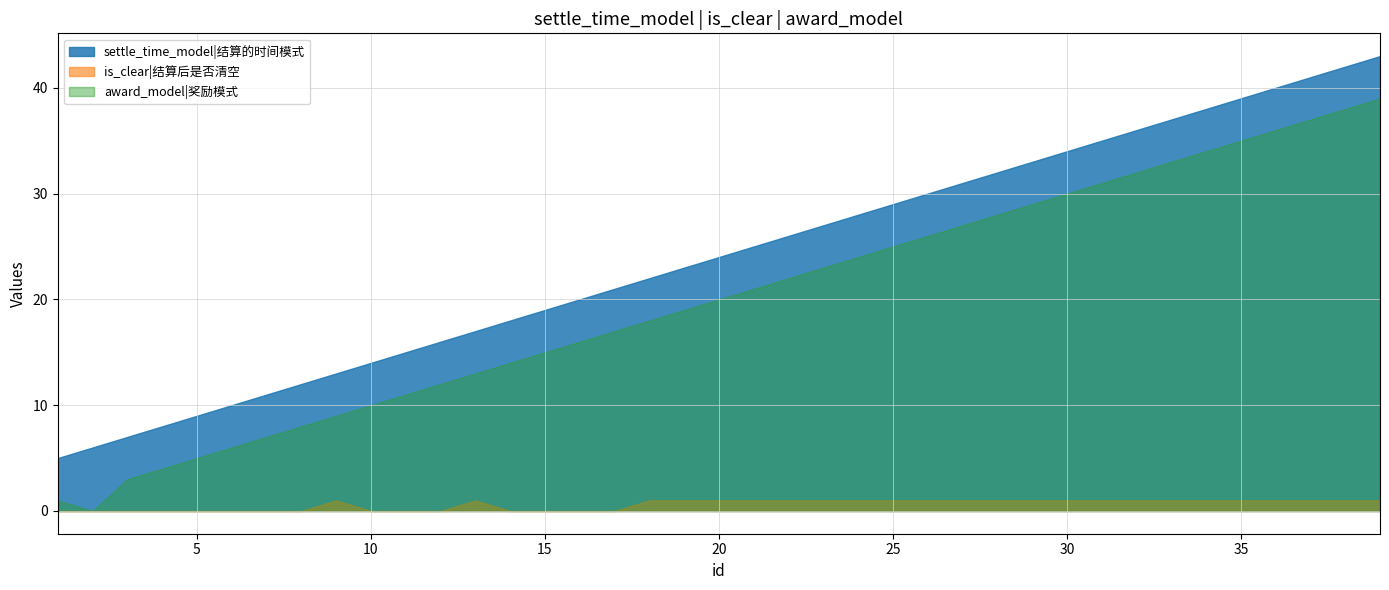

Which series changed the most between 10 and 27?

settle_time_model